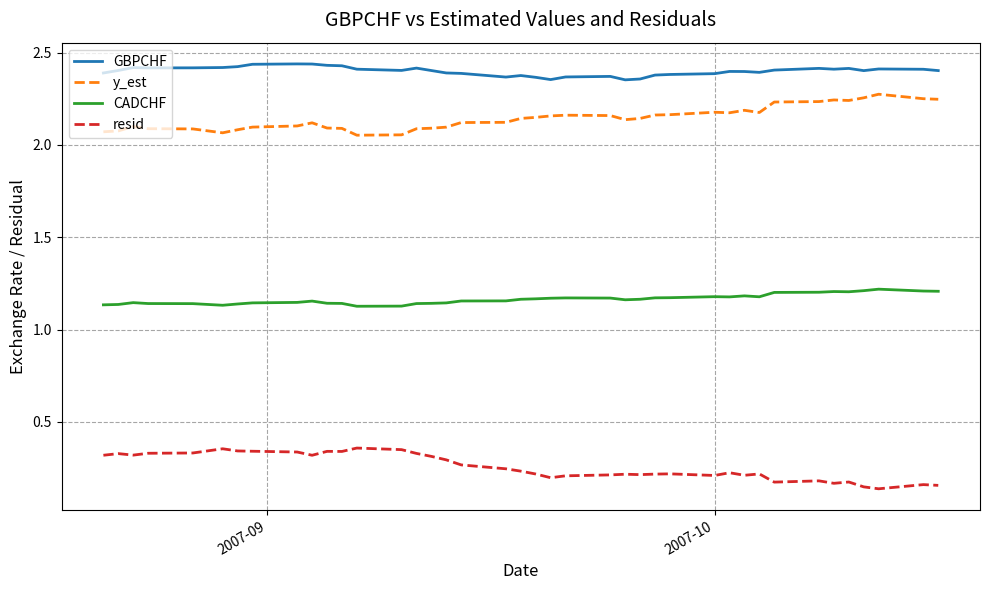

Which series has the largest total across all categories?

GBPCHF